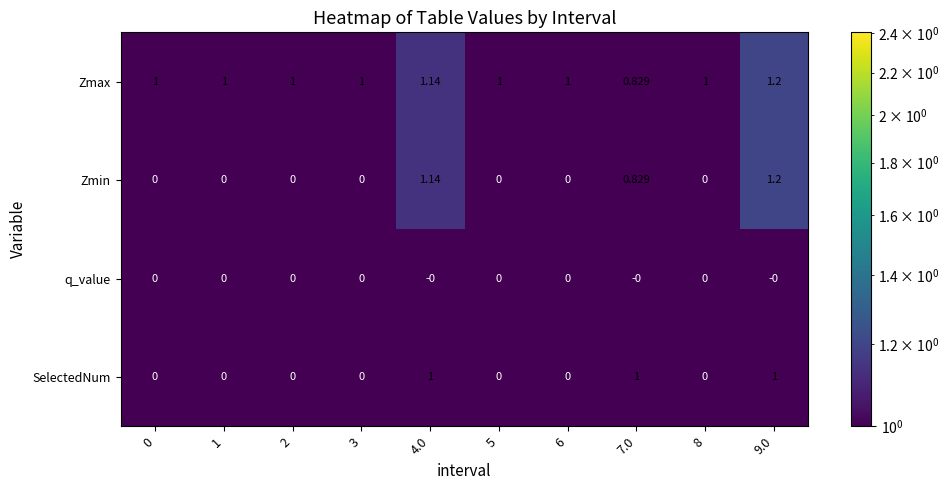

Which series changed the most between 2 and 4.0?

Zmin